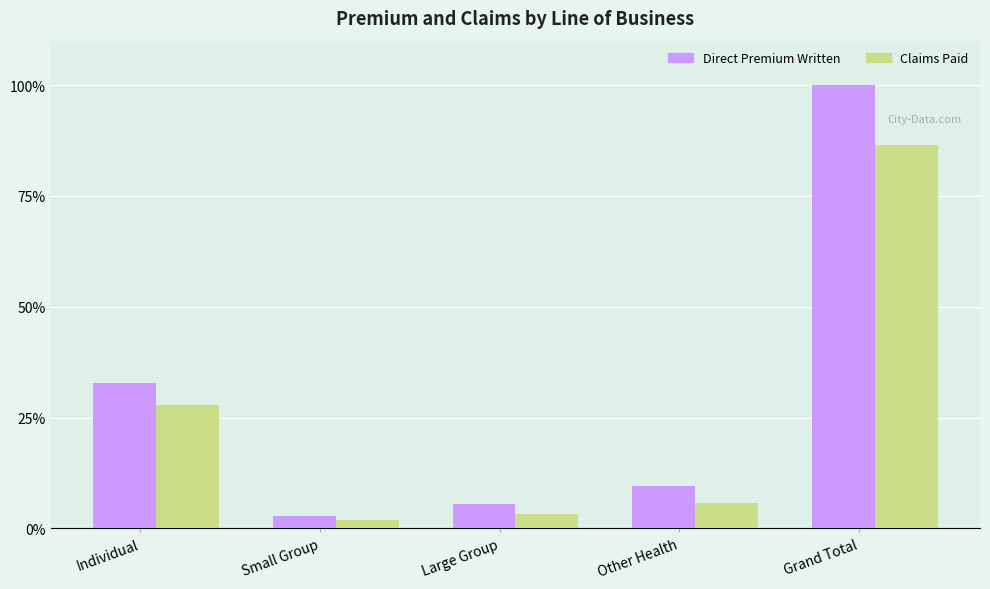

Is it true that Claims Paid equals 47.5 at Grand Total?

False